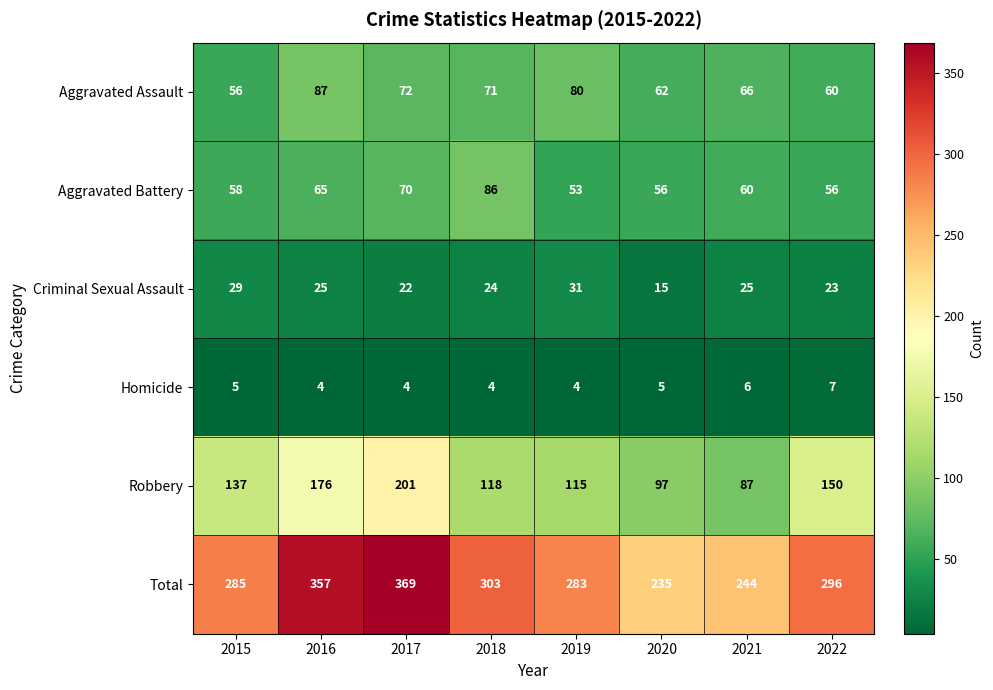

What is the average value of the Homicide series?

5